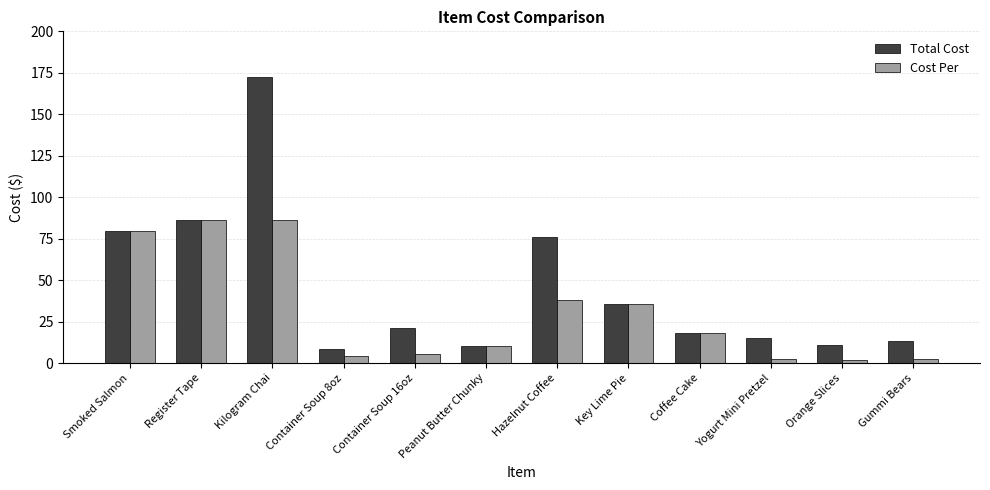

What are all the series names shown in the legend?

Total Cost, Cost Per